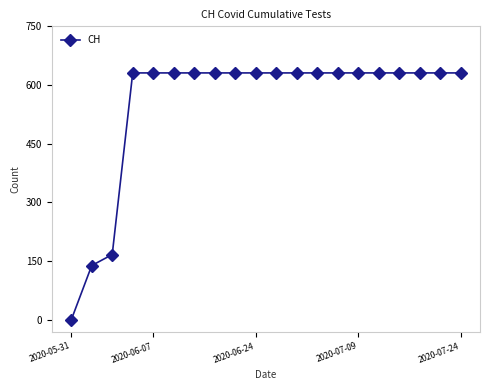

What is the difference between the second highest and minimum values?

631